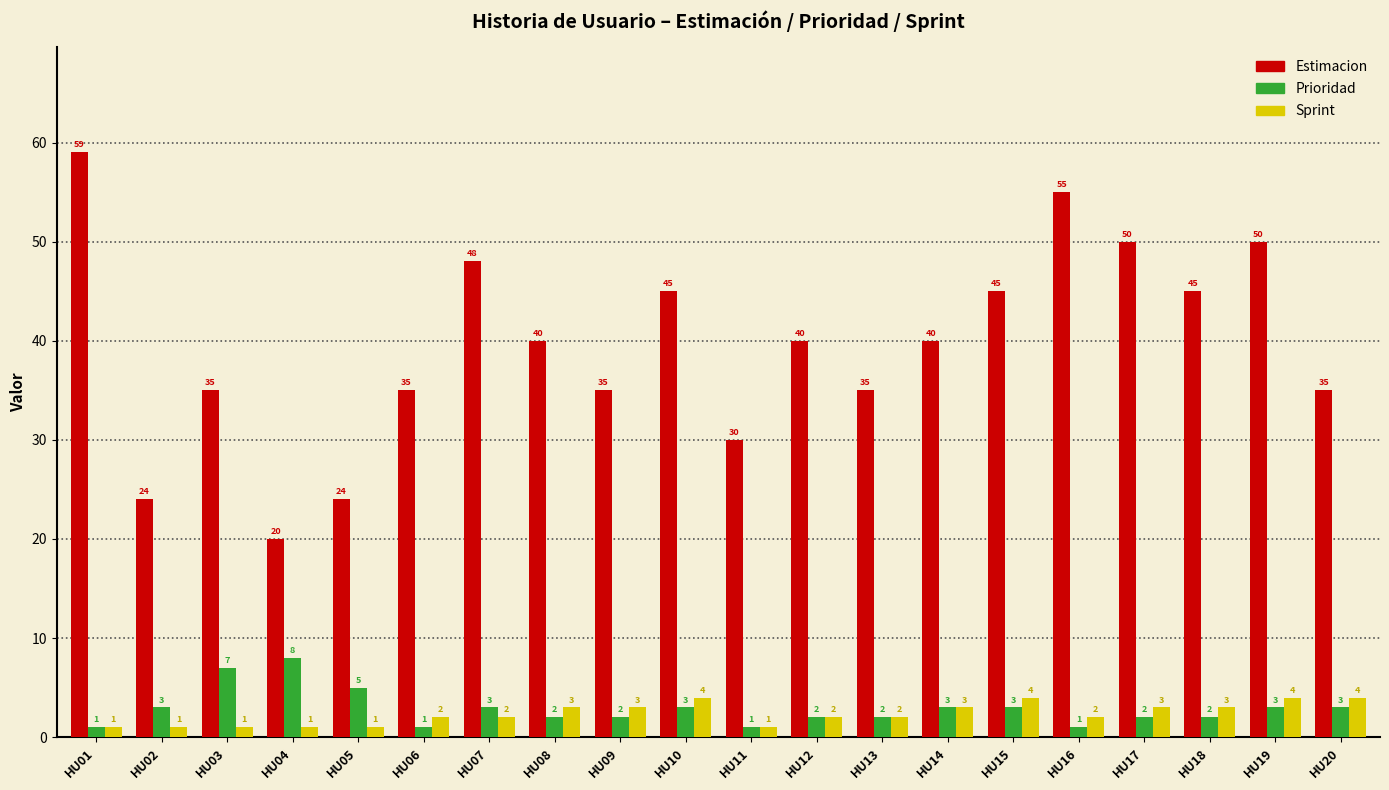

The value of Prioridad at HU10 is 3. True or false?

True